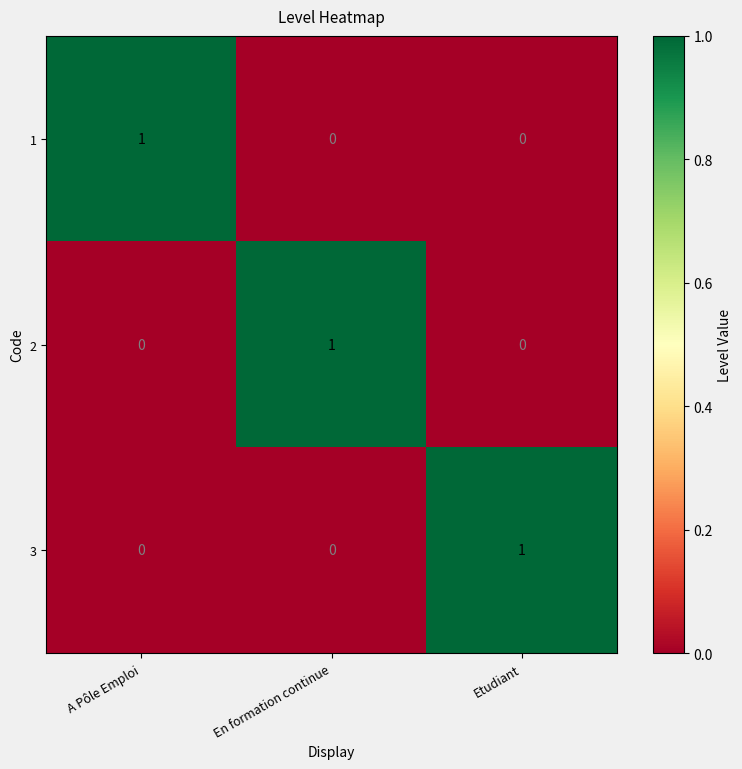

At which label does 1 reach its peak?

A Pôle Emploi